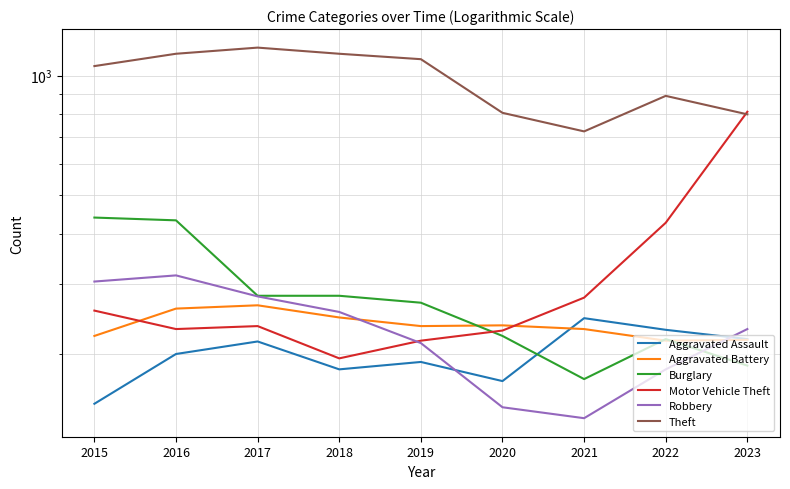

Between which two adjacent categories do Aggravated Battery and Burglary first intersect?

2019 and 2020